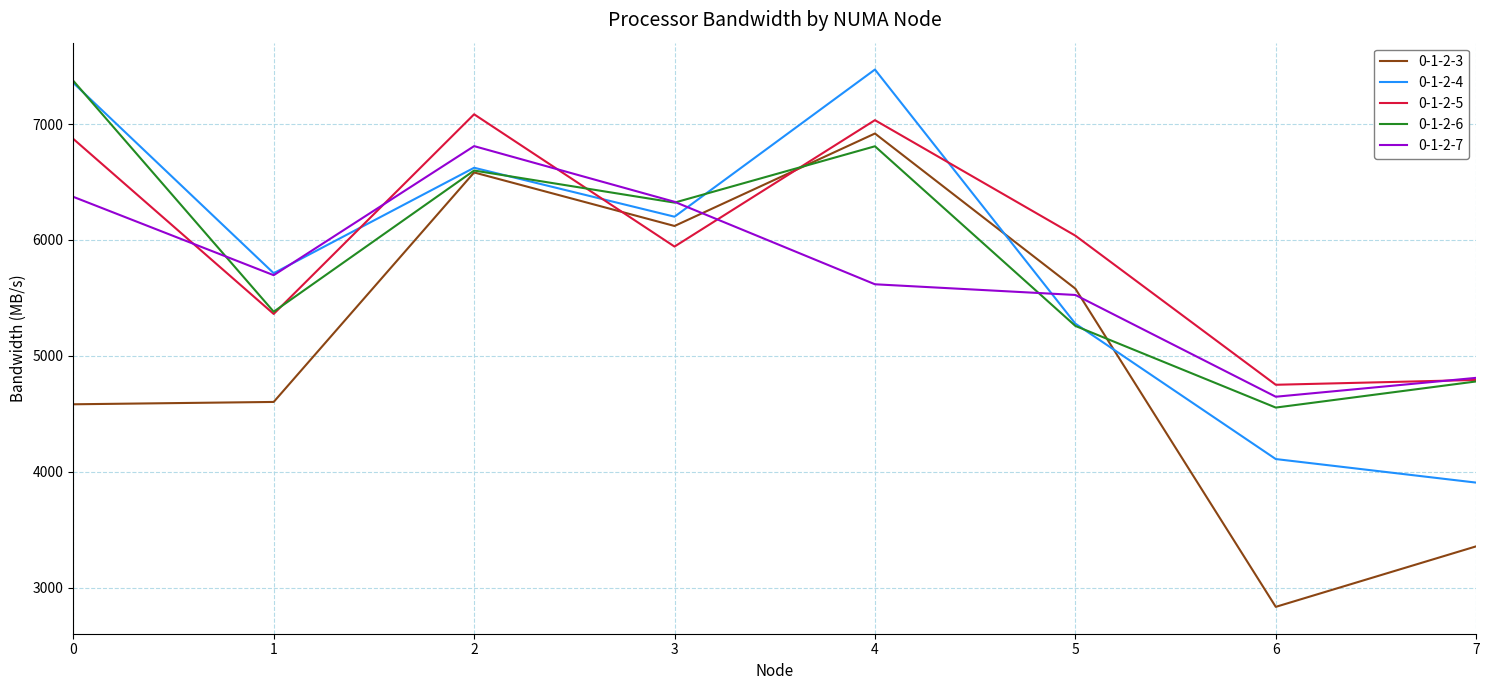

What is the difference between the maximum and minimum values in the 0-1-2-7 series?

2162.5